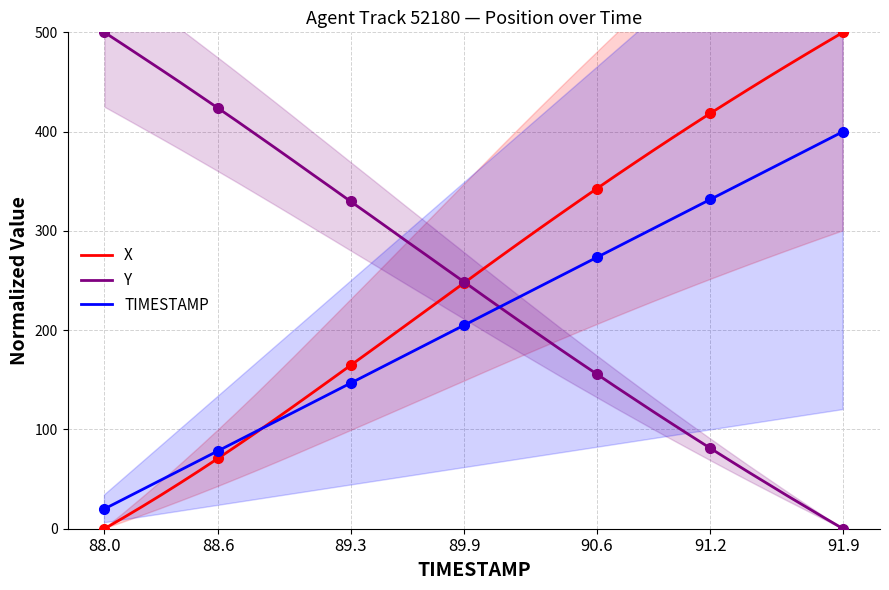

Which category has the lowest value in the X series?

88.0